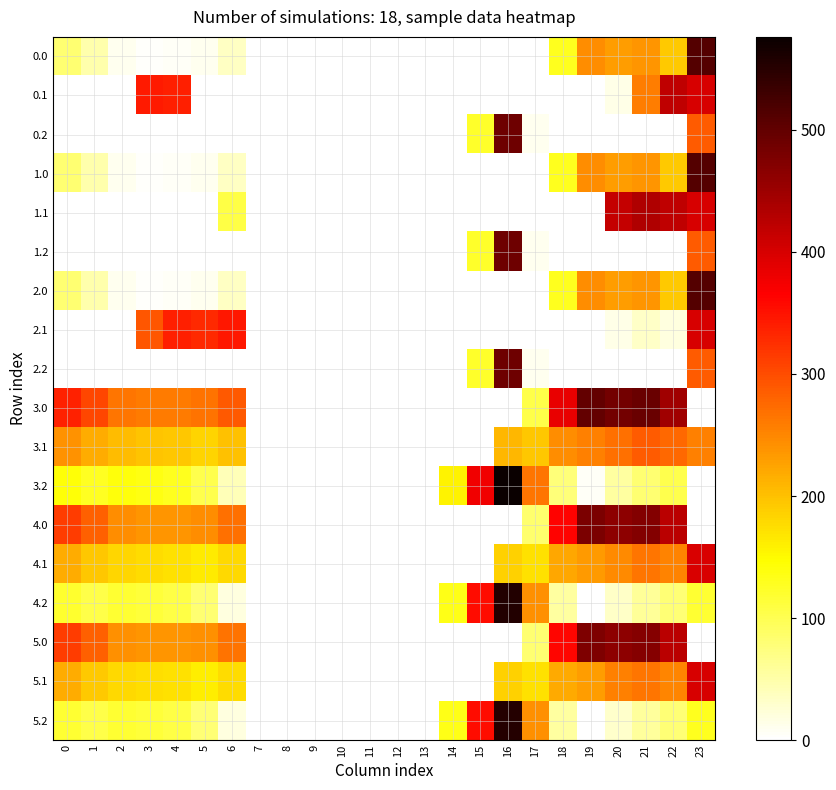

Reading left to right, what are all the values shown in this chart?

row_0: 82.0	49.5	10.3	4.4	4.9	10.8	35.0	0.0	0.0	0.0	0.0	0.0	0.0	0.0	0.0	0.0	0.0	0.0	129.6	244.5	229.9	238.4	192.3	511.3
row_1: 0.0	0.0	0.0	342.7	339.6	0.0	0.0	0.0	0.0	0.0	0.0	0.0	0.0	0.0	0.0	0.0	0.0	0.0	0.0	0.0	14.5	256.7	419.9	399.4
row_2: 0.0	0.0	0.0	0.0	0.0	0.0	0.0	0.0	0.0	0.0	0.0	0.0	0.0	0.0	0.0	122.2	490.3	9.5	0.0	0.0	0.0	0.0	0.0	287.5
row_3: 82.0	49.5	10.3	4.4	4.9	10.8	35.0	0.0	0.0	0.0	0.0	0.0	0.0	0.0	0.0	0.0	0.0	0.0	129.6	244.5	229.9	238.4	192.3	511.3
row_4: 0.0	0.0	0.0	0.0	0.0	0.0	106.6	0.0	0.0	0.0	0.0	0.0	0.0	0.0	0.0	0.0	0.0	0.0	0.0	0.0	414.5	432.4	419.9	399.4
row_5: 0.0	0.0	0.0	0.0	0.0	0.0	0.0	0.0	0.0	0.0	0.0	0.0	0.0	0.0	0.0	122.2	490.3	9.5	0.0	0.0	0.0	0.0	0.0	287.5
row_6: 82.0	49.5	10.3	4.4	4.9	10.8	35.0	0.0	0.0	0.0	0.0	0.0	0.0	0.0	0.0	0.0	0.0	0.0	129.6	244.5	229.9	238.4	192.3	511.3
row_7: 0.0	0.0	0.0	292.2	339.6	329.5	345.2	0.0	0.0	0.0	0.0	0.0	0.0	0.0	0.0	0.0	0.0	0.0	0.0	0.0	14.5	32.4	19.9	399.4
row_8: 0.0	0.0	0.0	0.0	0.0	0.0	0.0	0.0	0.0	0.0	0.0	0.0	0.0	0.0	0.0	122.2	490.3	9.5	0.0	0.0	0.0	0.0	0.0	287.5
row_9: 337.0	304.5	265.3	259.4	259.9	265.8	290.0	0.0	0.0	0.0	0.0	0.0	0.0	0.0	0.0	0.0	0.0	105.3	384.6	499.5	484.9	493.4	447.3	0.0
row_10: 239.6	216.1	202.9	197.7	194.6	184.5	200.2	0.0	0.0	0.0	0.0	0.0	0.0	0.0	0.0	0.0	208.7	195.1	243.5	254.7	269.5	287.4	274.9	254.7
row_11: 142.1	127.7	140.5	136.0	129.4	103.1	42.1	0.0	0.0	0.0	0.0	0.0	0.0	0.0	156.9	377.2	576.2	264.5	78.1	6.1	54.2	81.4	102.4	0.0
row_12: 315.0	282.5	243.3	237.4	237.9	243.8	268.0	0.0	0.0	0.0	0.0	0.0	0.0	0.0	0.0	0.0	0.0	83.3	362.6	477.5	462.9	471.4	425.3	0.0
row_13: 217.6	194.1	180.9	175.7	172.6	162.5	178.2	0.0	0.0	0.0	0.0	0.0	0.0	0.0	0.0	0.0	186.7	173.1	221.5	232.7	247.5	265.4	252.9	397.7
row_14: 120.1	105.7	118.5	114.0	107.4	81.1	20.1	0.0	0.0	0.0	0.0	0.0	0.0	0.0	134.9	355.2	554.2	242.5	56.1	0.0	32.2	59.4	80.4	118.8
row_15: 314.0	281.5	242.3	236.4	236.9	242.8	267.0	0.0	0.0	0.0	0.0	0.0	0.0	0.0	0.0	0.0	0.0	82.3	361.6	476.5	461.9	470.4	424.3	0.0
row_16: 216.6	193.1	179.9	174.7	171.6	161.5	177.2	0.0	0.0	0.0	0.0	0.0	0.0	0.0	0.0	0.0	185.7	172.1	220.5	231.7	256.0	264.4	251.9	399.4
row_17: 119.1	104.7	117.5	113.0	106.4	80.1	19.1	0.0	0.0	0.0	0.0	0.0	0.0	0.0	133.9	354.2	553.2	241.5	55.1	0.0	31.2	58.4	79.4	129.8